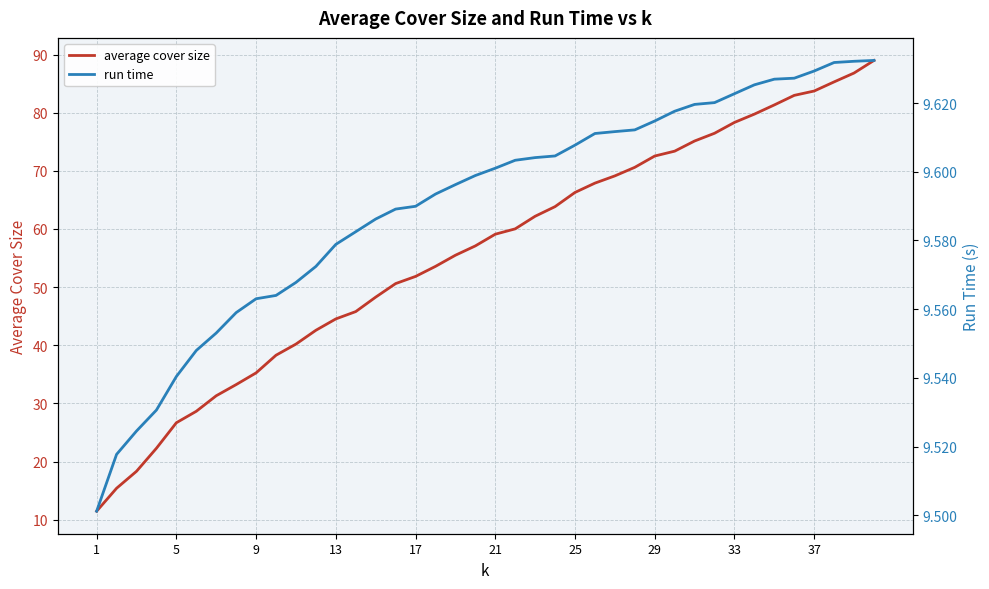

The value of average cover size at 21 is 86.9. True or false?

False